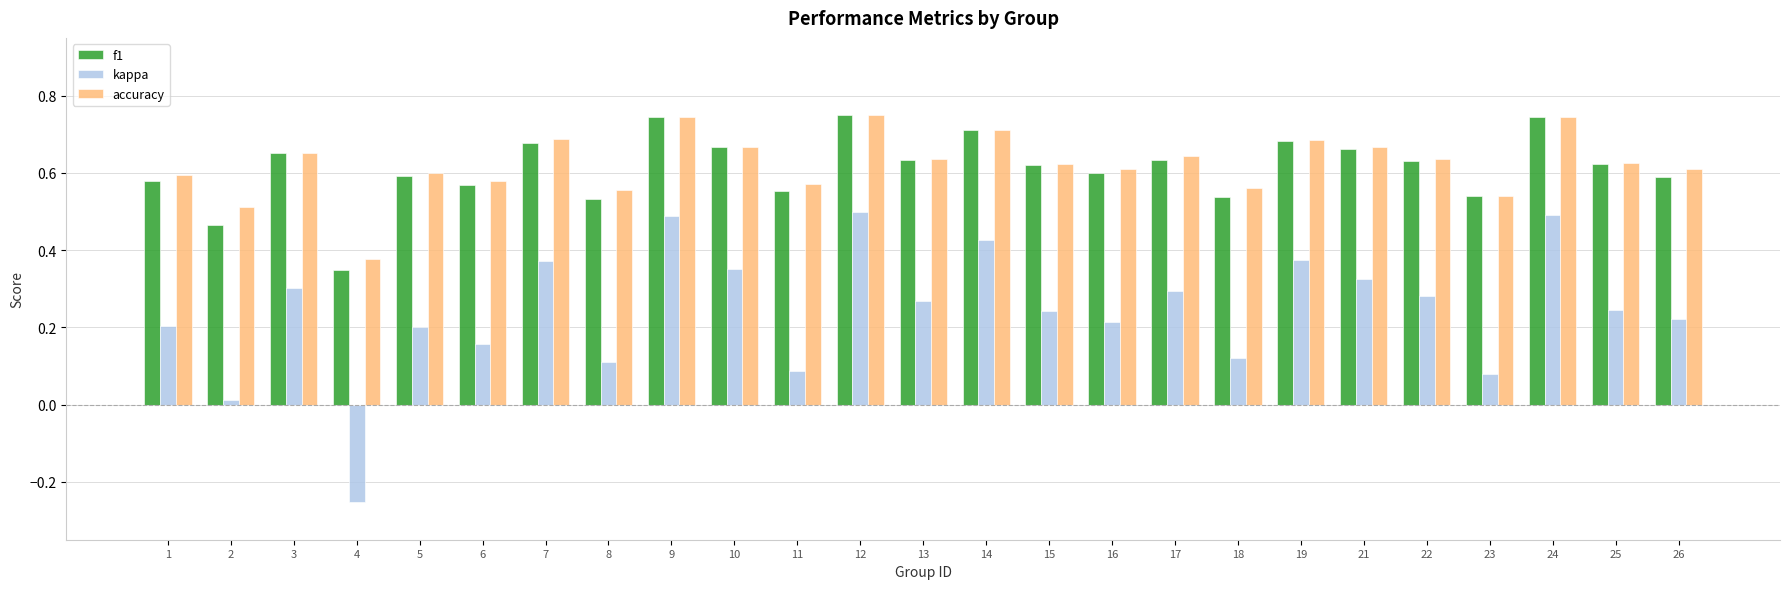

Is the value of accuracy at 12 greater than the value of kappa at 16?

Yes